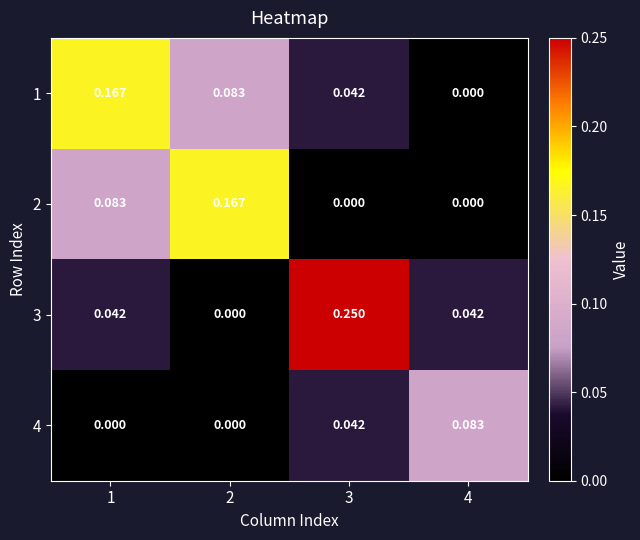

How many series are shown in this chart?

4